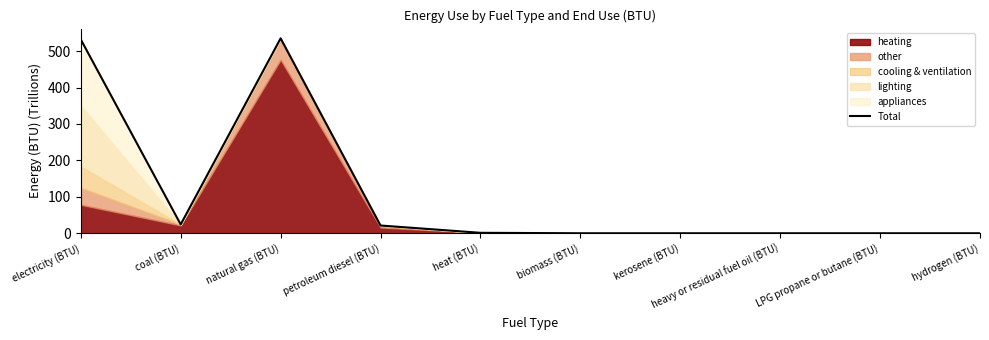

What is the maximum value shown in the chart?

535.0